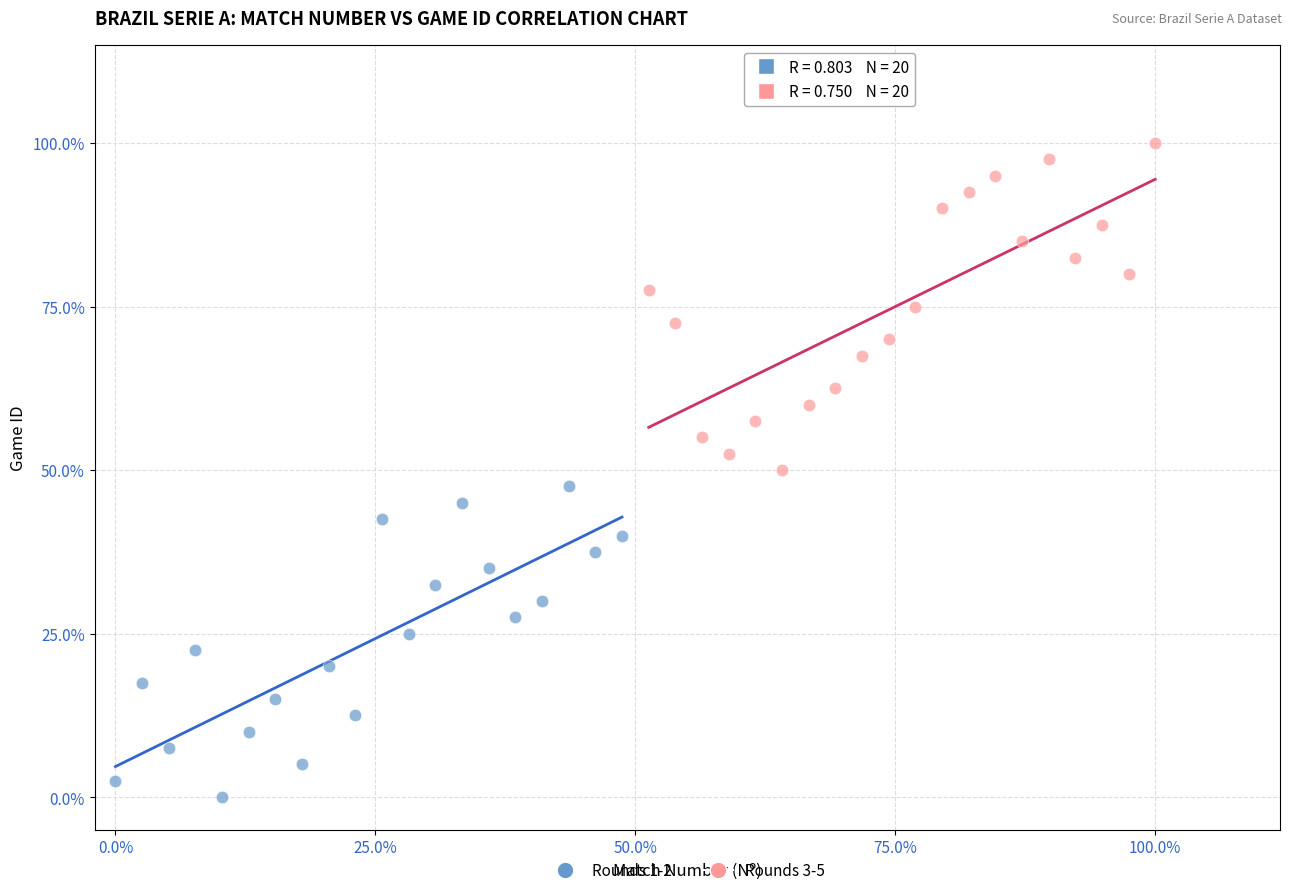

What are all the series names shown in the legend?

Rounds 1-2, Rounds 3-5